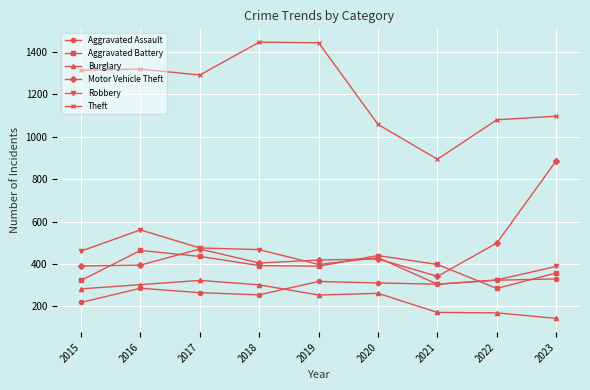

What is the spread (max minus min) of values at 2020?

796